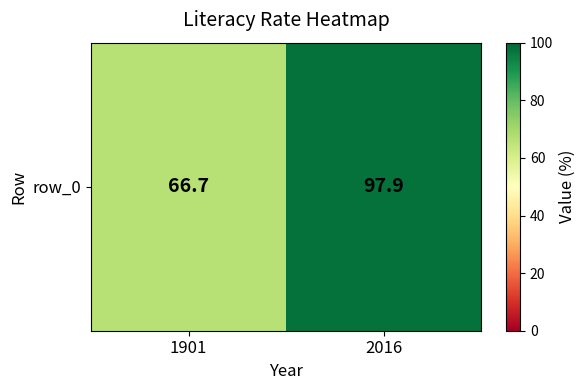

Approximately how many times larger is the value at 1901 compared to 2016?

0.7